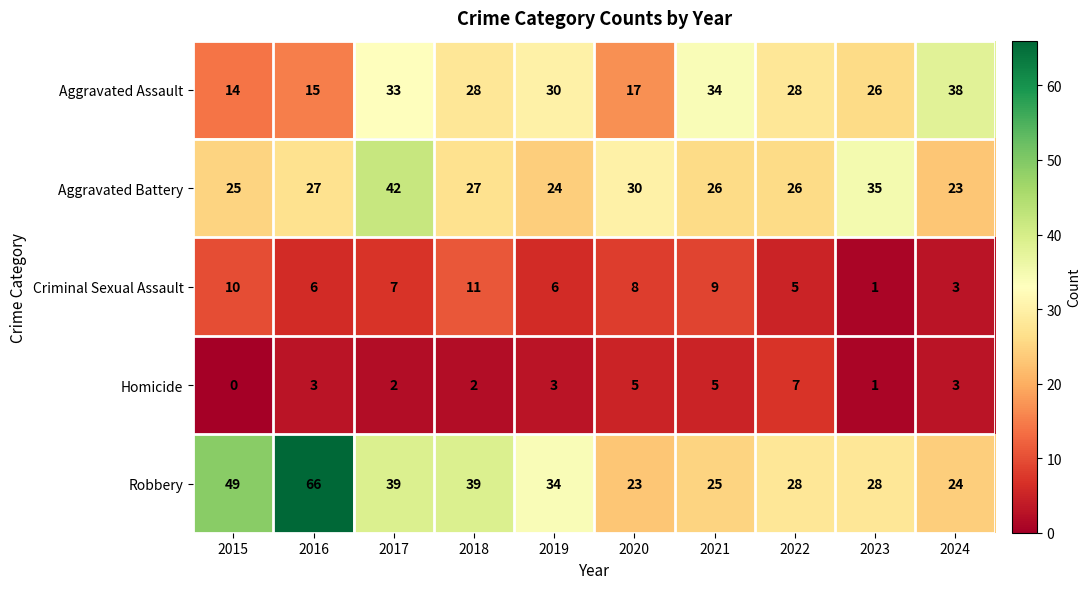

The Criminal Sexual Assault series shows 6 at 2016. True or false?

True